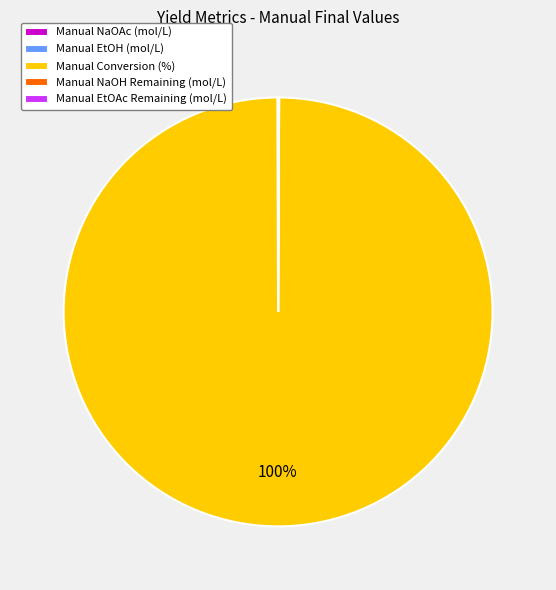

The Manual Conversion (%) slice represents 100% of the pie. True or false?

True